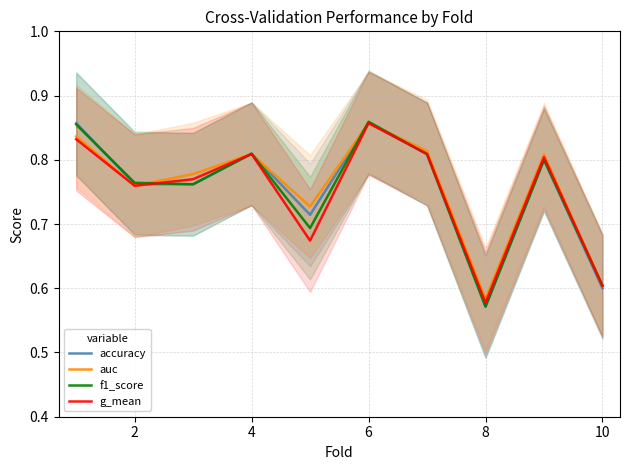

At which category does accuracy reach its first local peak?

4